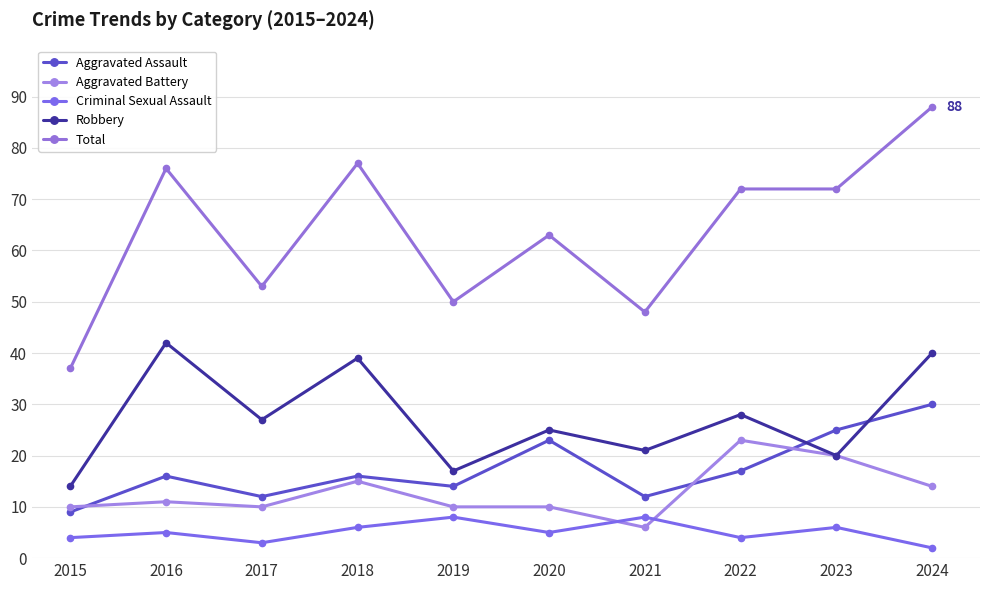

List the series in order of their peak value, lowest first.

Criminal Sexual Assault, Aggravated Battery, Aggravated Assault, Robbery, Total